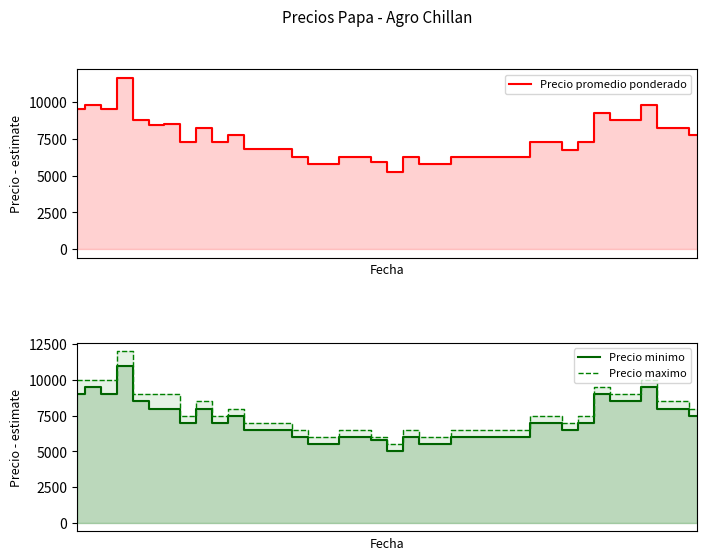

At which label is Precio maximo closest to 8750?

4